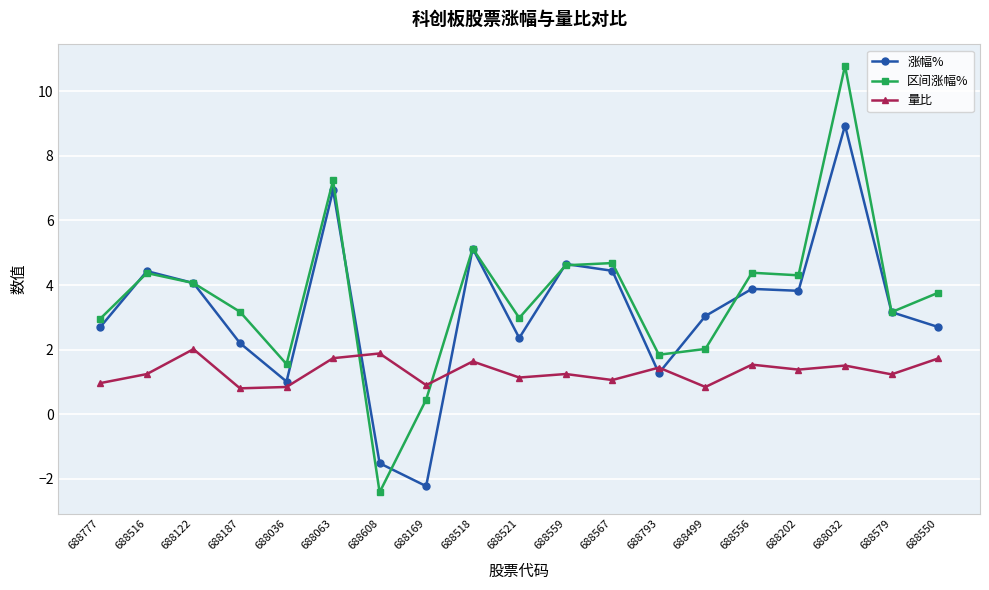

What is the label of the 8th point from the left?

688169